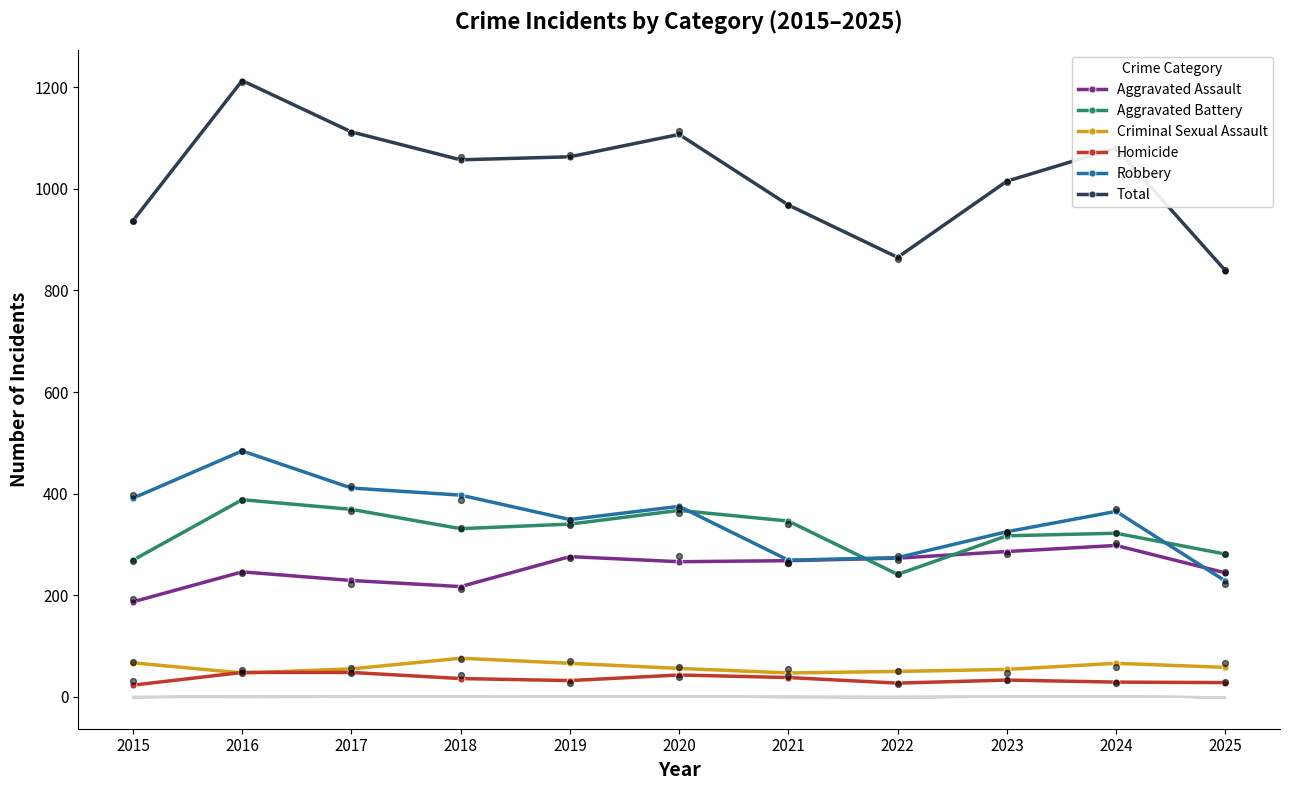

At which category is the sum across all series the highest?

2016